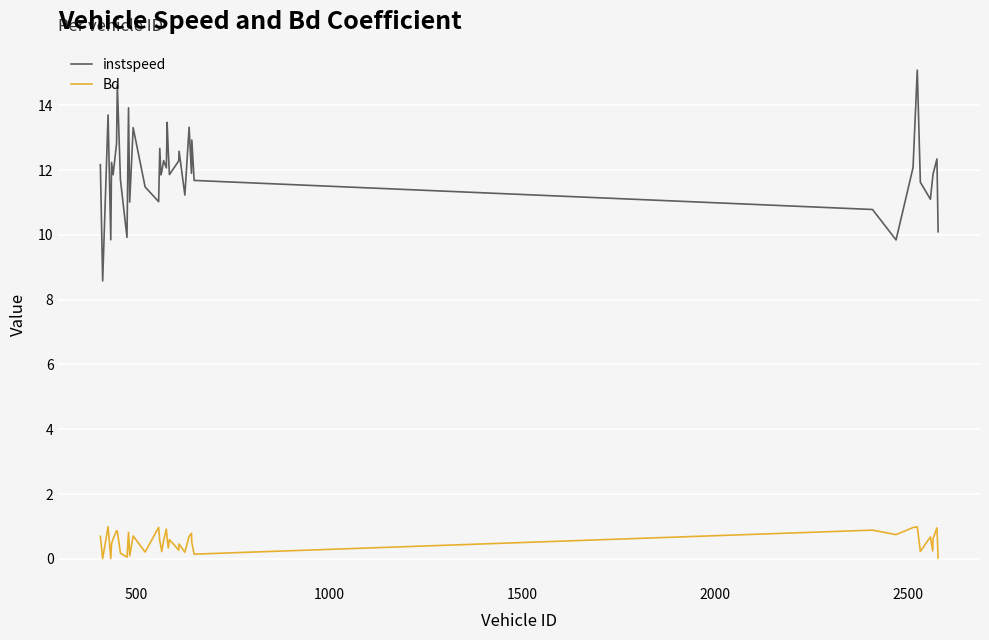

Which series has the largest range (max minus min)?

instspeed